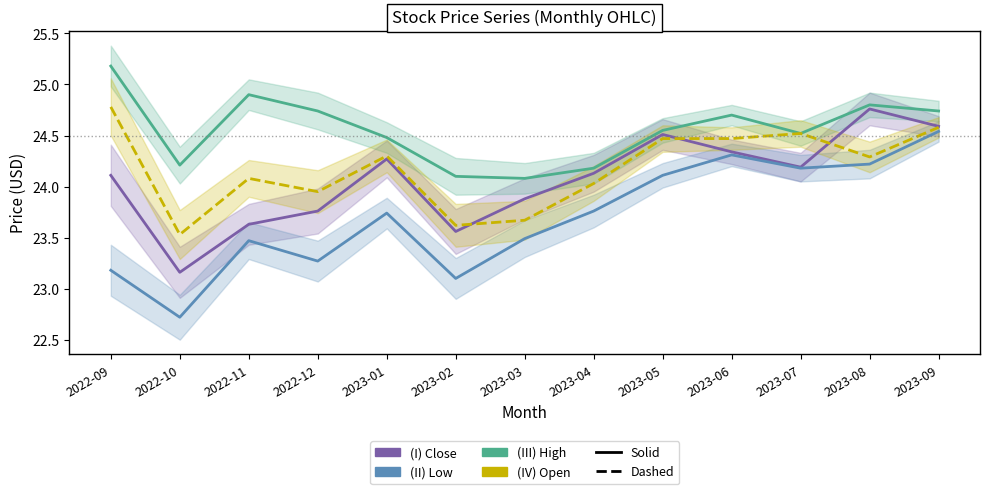

True or false: Close has more than 1 points higher than both neighbors.

True